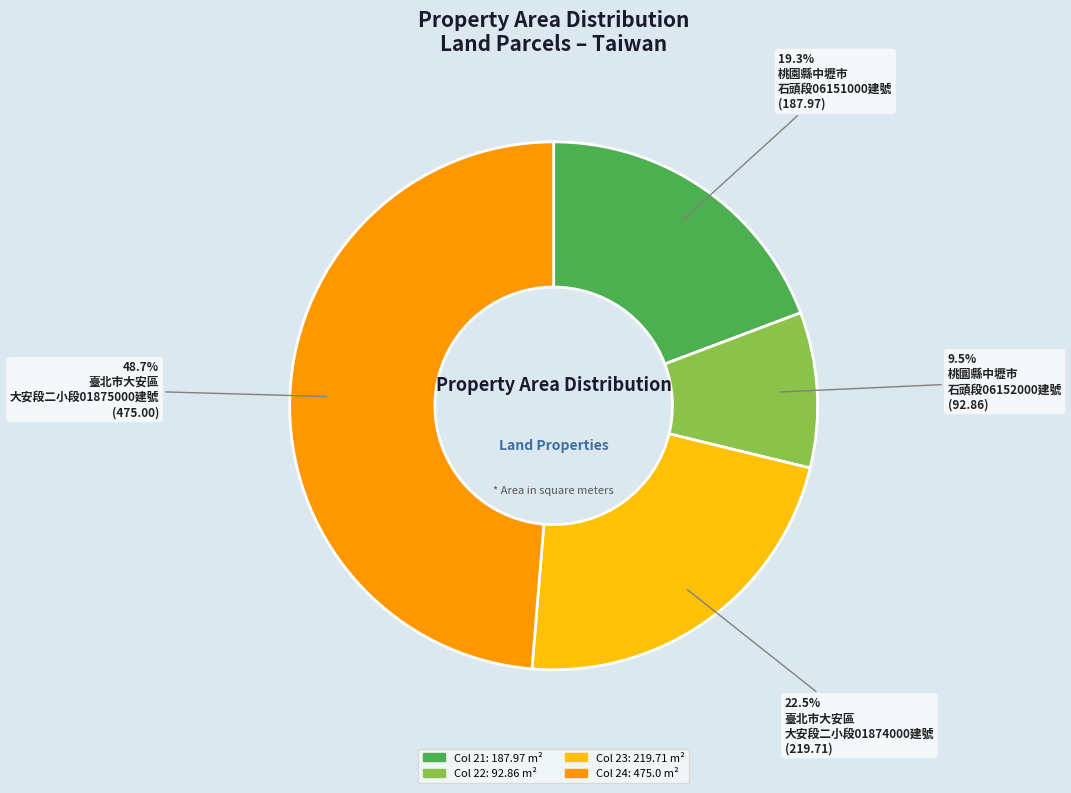

Count the number of slices in the pie.

4